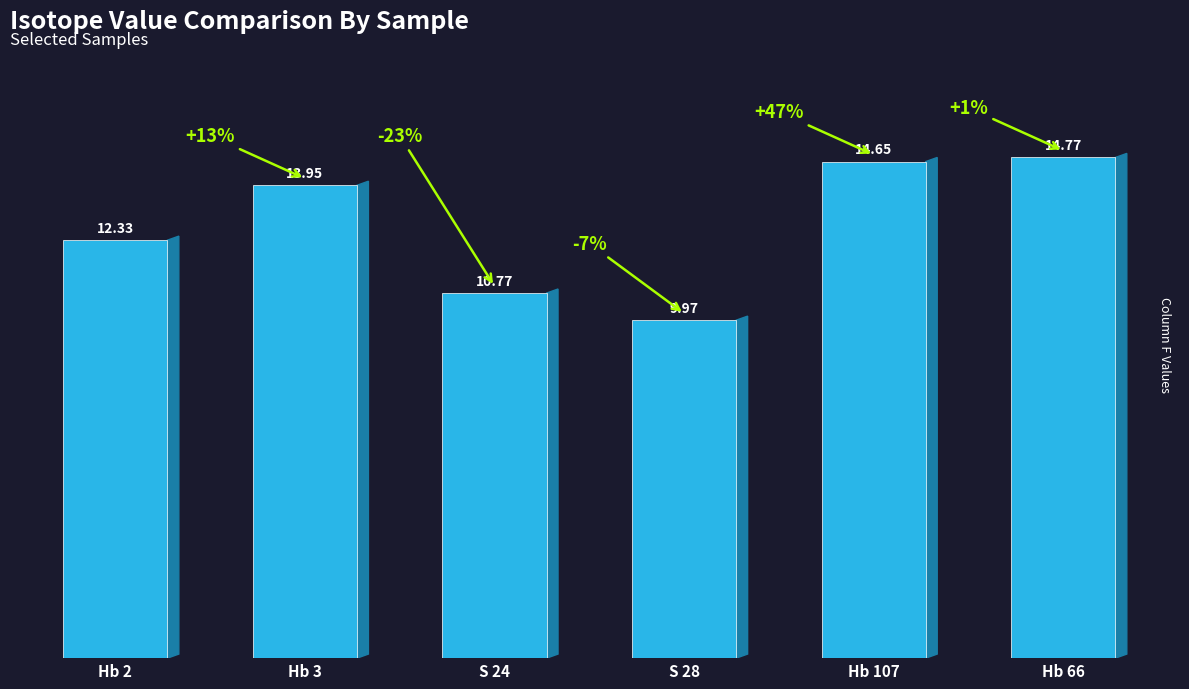

Is it true that the value at S 24 is 10.8?

True